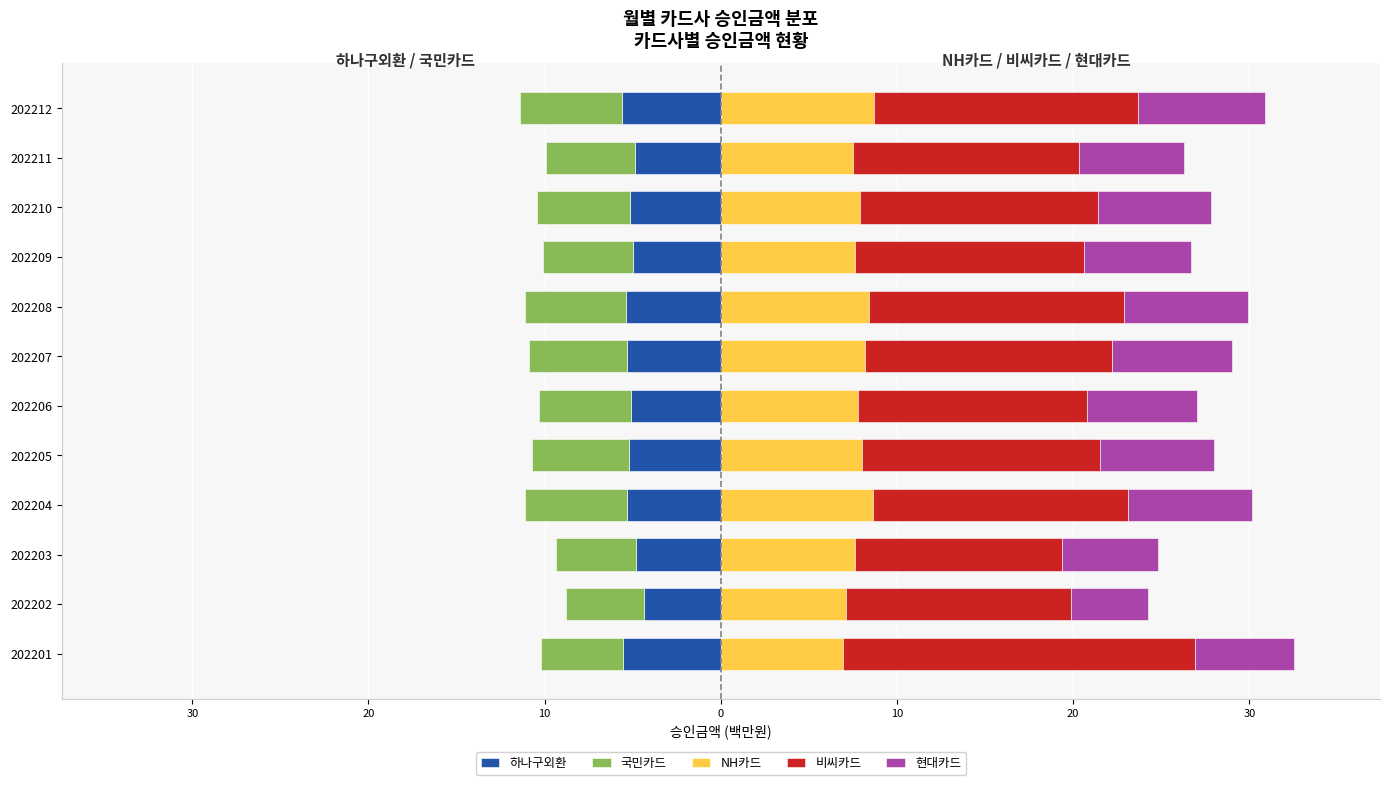

What is the greatest value displayed?

20.0